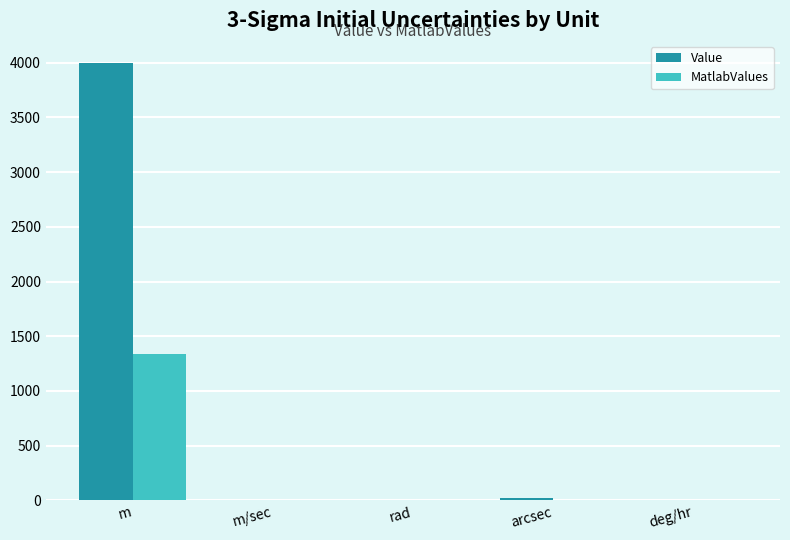

What are all the series names shown in the legend?

Value, MatlabValues